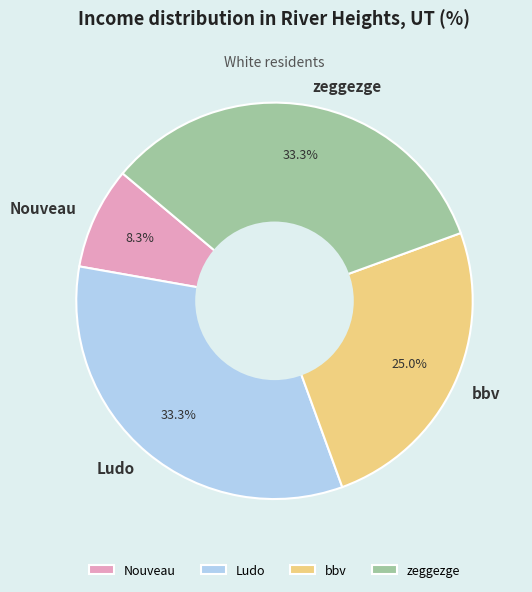

Do Nouveau and zeggezge together represent more than half of the pie?

No